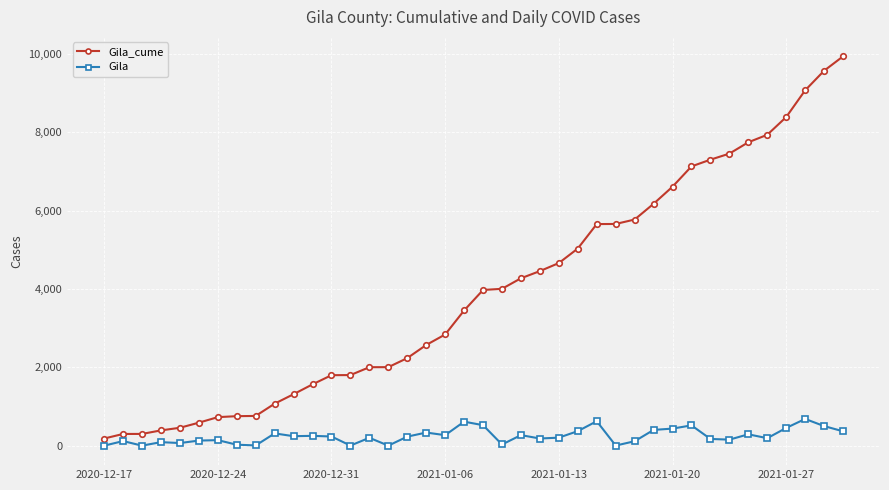

What is the maximum value for Gila_cume?

9937